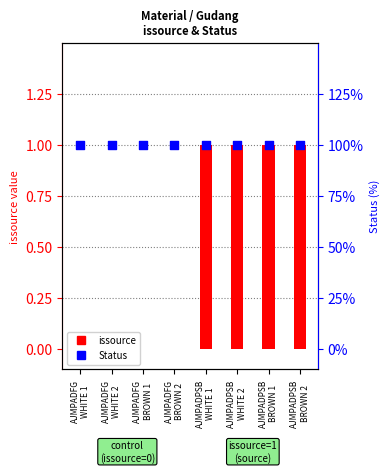

At how many categories does at least one series exceed 0?

8